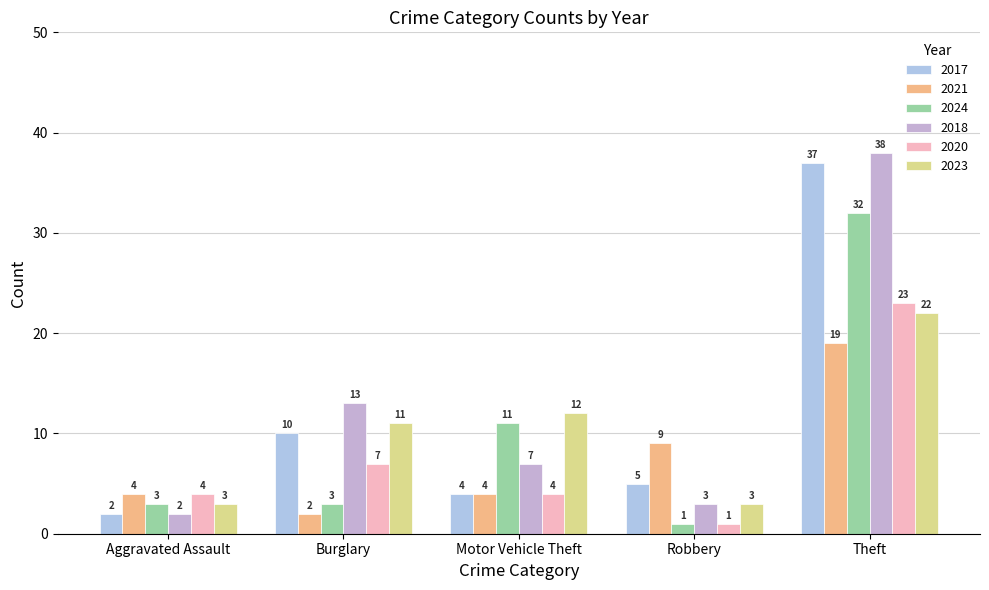

Reading left to right, extract all data points from this chart.

2017: Aggravated Assault=2	Burglary=10	Motor Vehicle Theft=4	Robbery=5	Theft=37
2021: Aggravated Assault=4	Burglary=2	Motor Vehicle Theft=4	Robbery=9	Theft=19
2024: Aggravated Assault=3	Burglary=3	Motor Vehicle Theft=11	Robbery=1	Theft=32
2018: Aggravated Assault=2	Burglary=13	Motor Vehicle Theft=7	Robbery=3	Theft=38
2020: Aggravated Assault=4	Burglary=7	Motor Vehicle Theft=4	Robbery=1	Theft=23
2023: Aggravated Assault=3	Burglary=11	Motor Vehicle Theft=12	Robbery=3	Theft=22